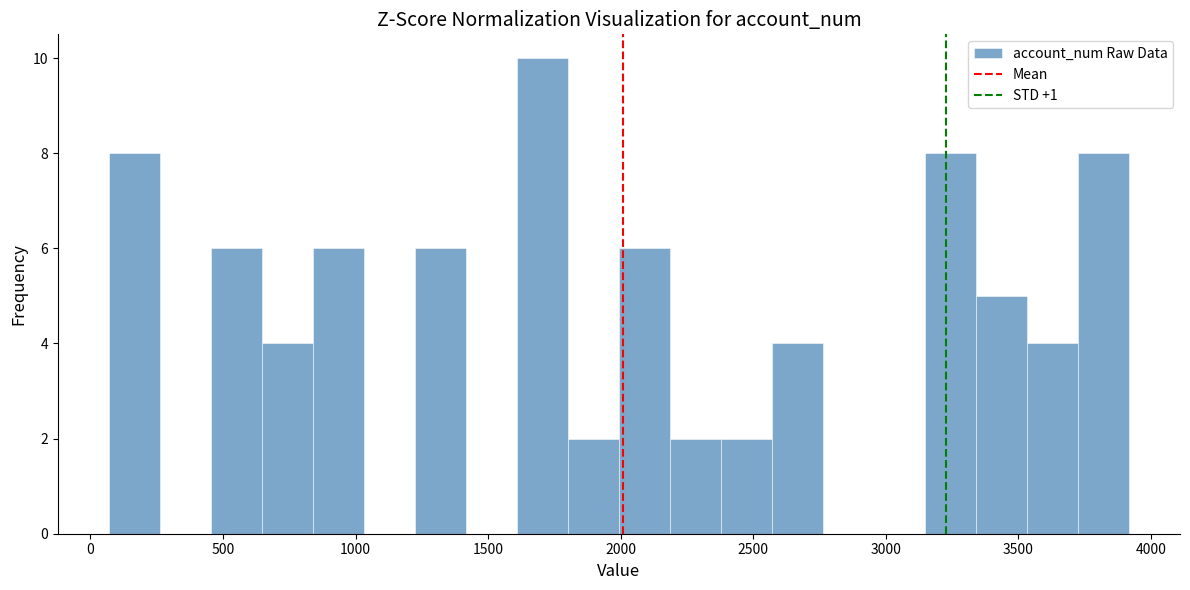

Around what value on the x-axis is the tallest bar? Give the approximate position of its centre, as read against the axis.

1700